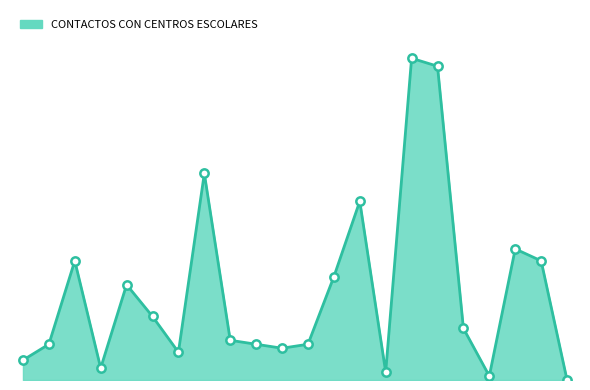

What is the difference between the maximum and minimum values?

81